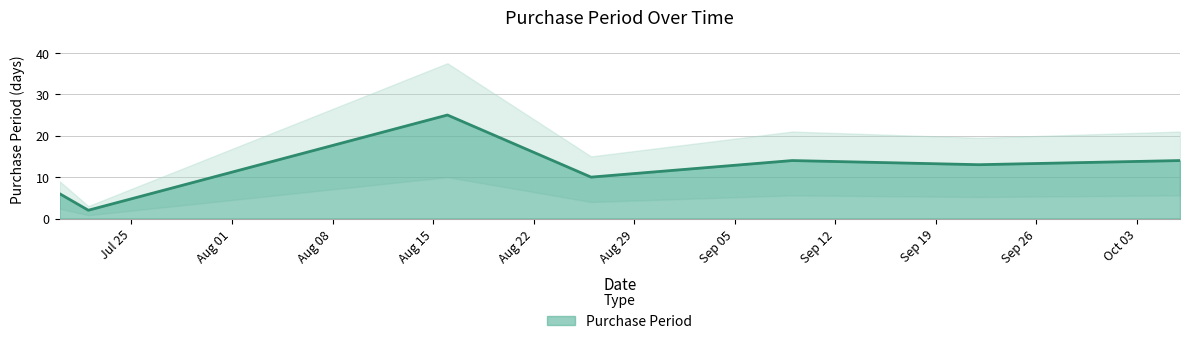

True or false: the data shows 13 at 2016-09-22.

True